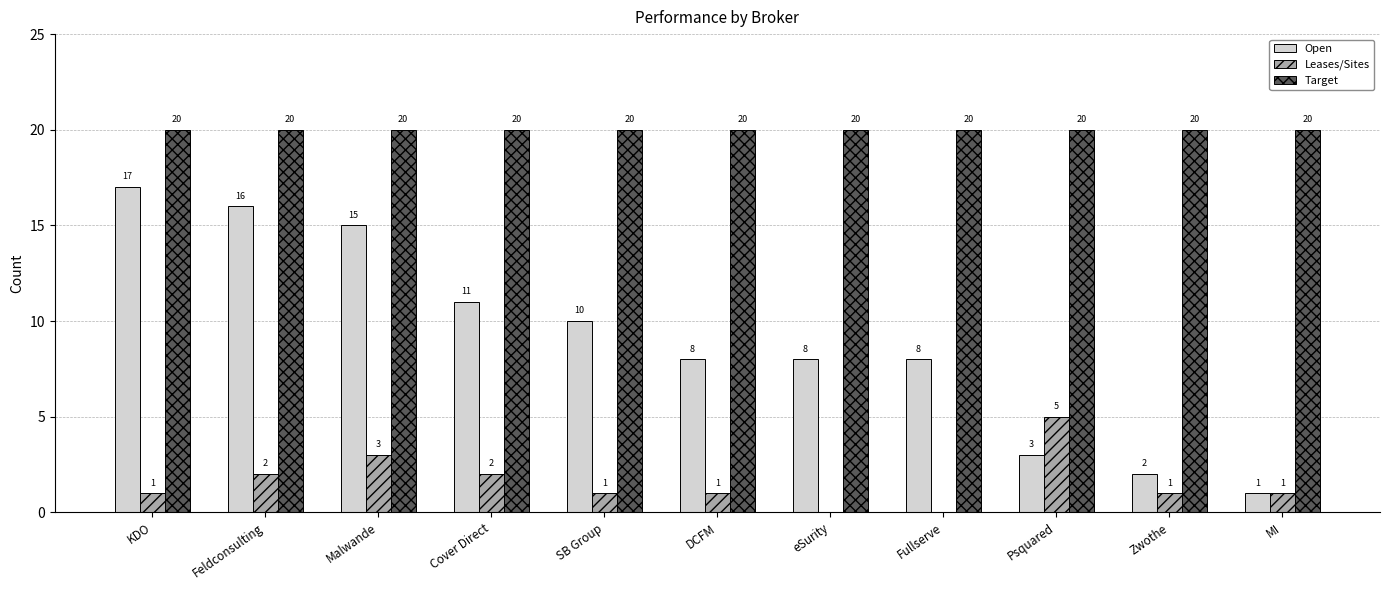

What is the total value across all series at MI?

22